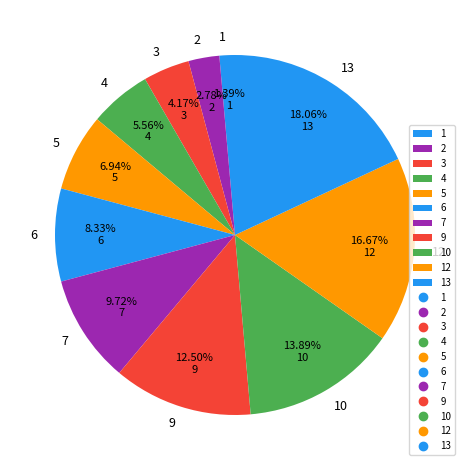

Count the number of slices in the pie.

11